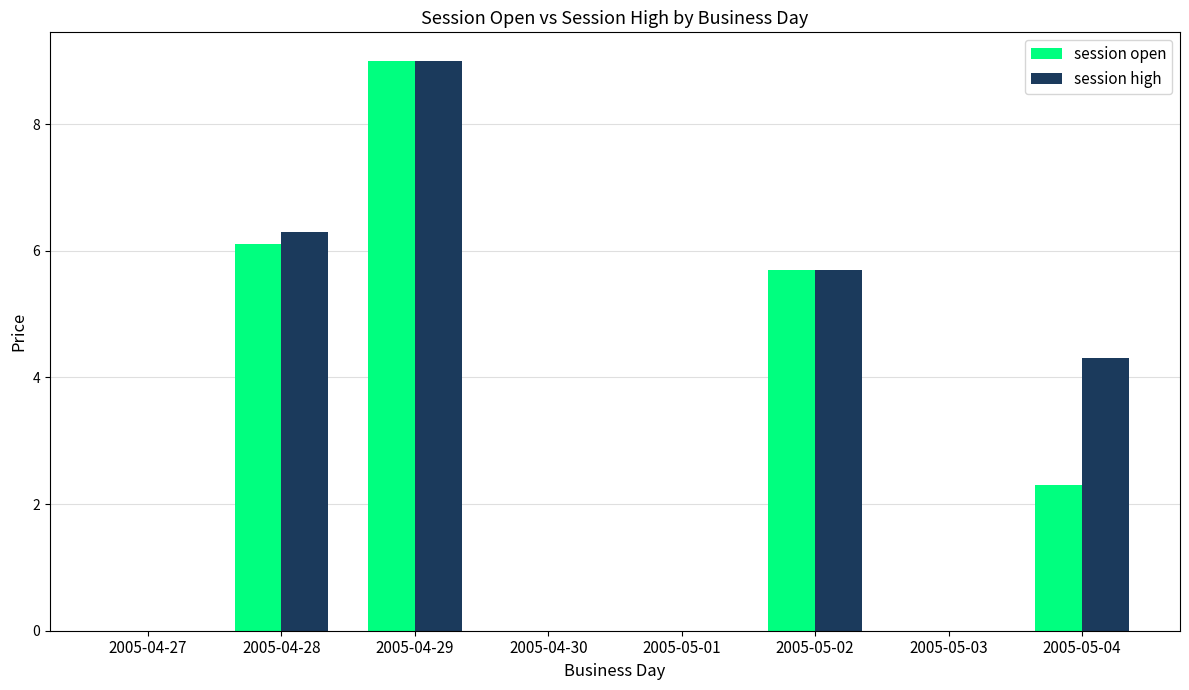

Reading left to right, list all the values displayed in this chart.

session open: 2005-04-27=0.0	2005-04-28=6.1	2005-04-29=9.0	2005-04-30=0.0	2005-05-01=0.0	2005-05-02=5.7	2005-05-03=0.0	2005-05-04=2.3
session high: 2005-04-27=0.0	2005-04-28=6.3	2005-04-29=9.0	2005-04-30=0.0	2005-05-01=0.0	2005-05-02=5.7	2005-05-03=0.0	2005-05-04=4.3